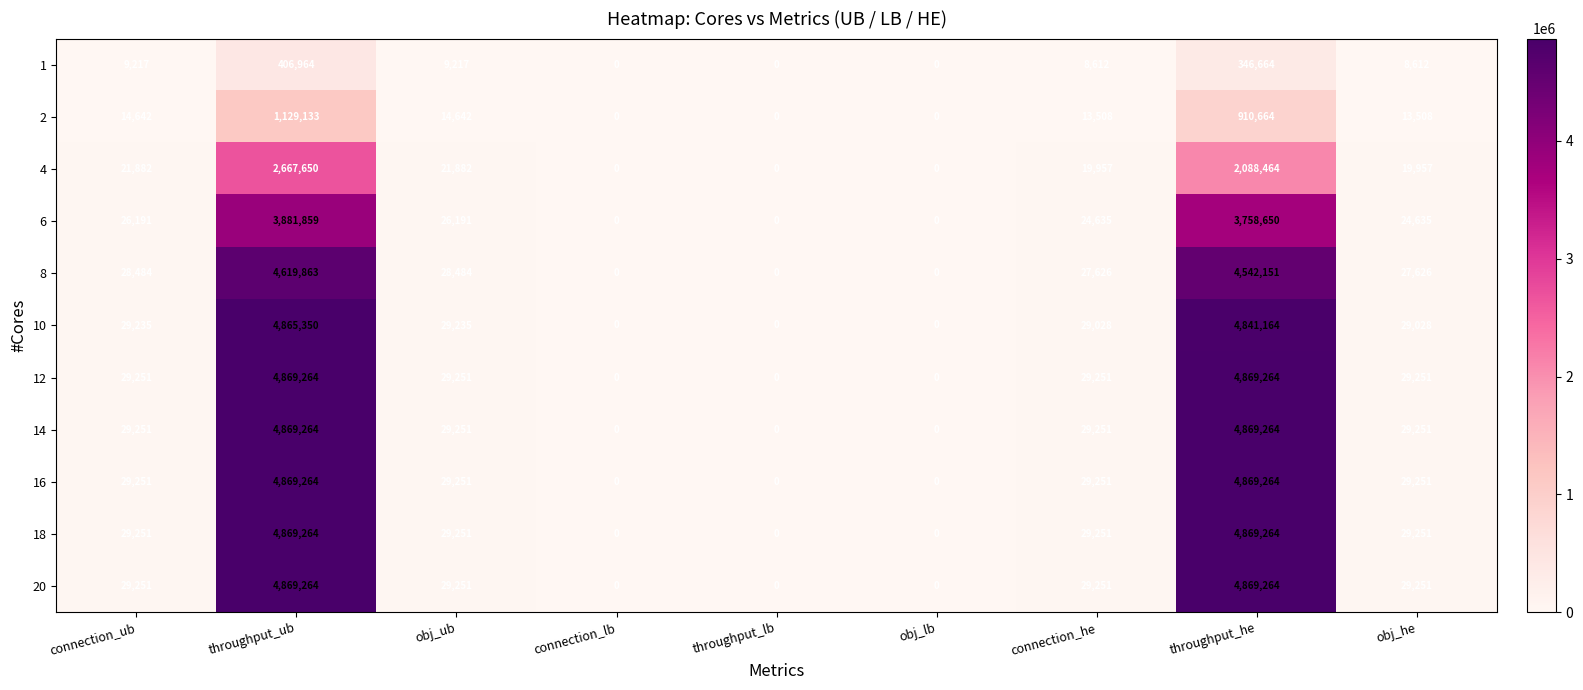

Count the number of categories in the chart.

9